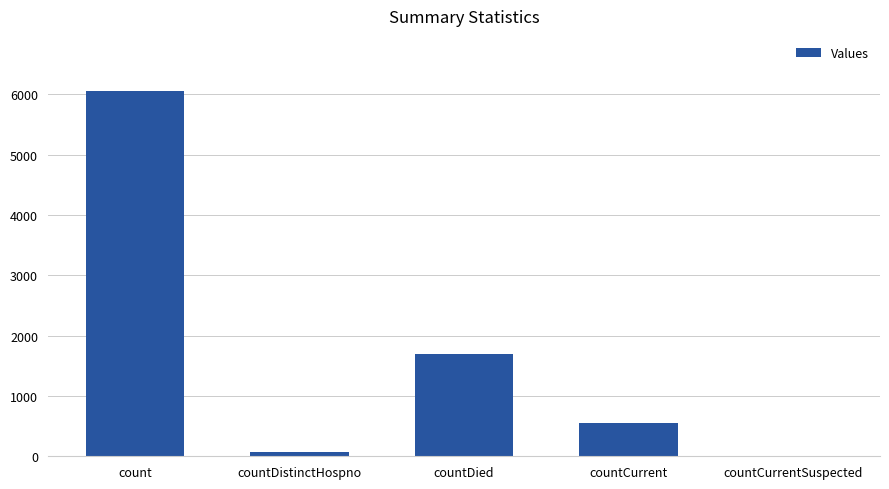

Where is the data nearest to the value 3029?

countDied